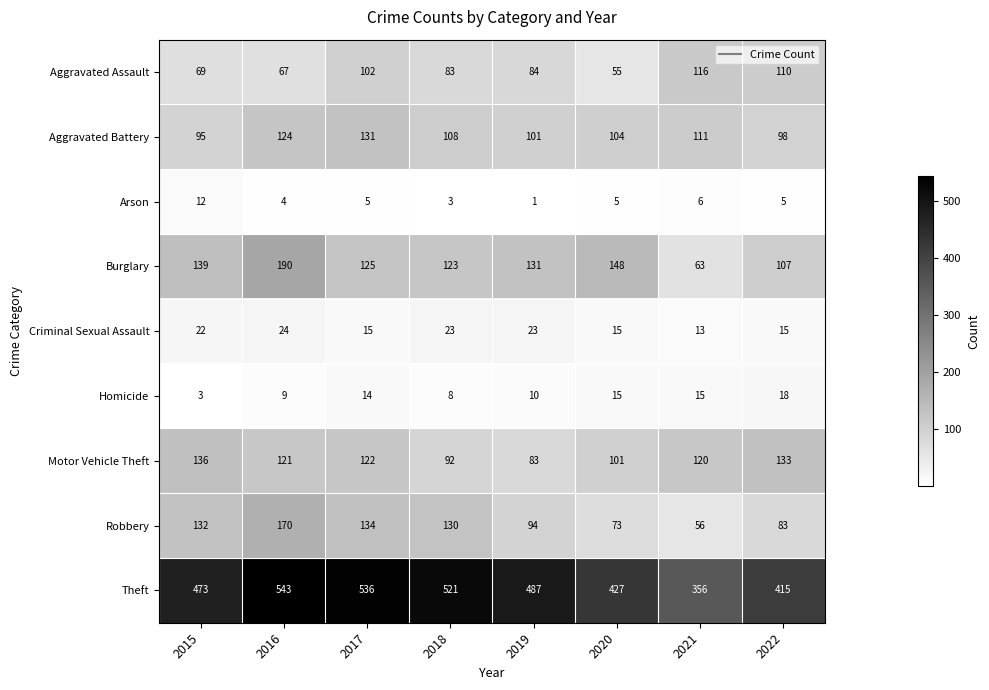

How many distinct data groups are displayed?

9